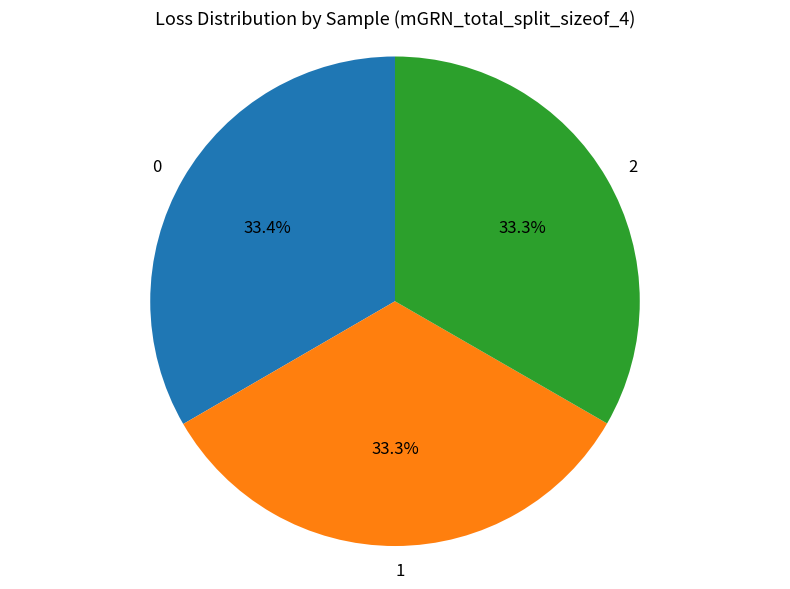

Combined, do 2 and 0 account for over 50%?

Yes